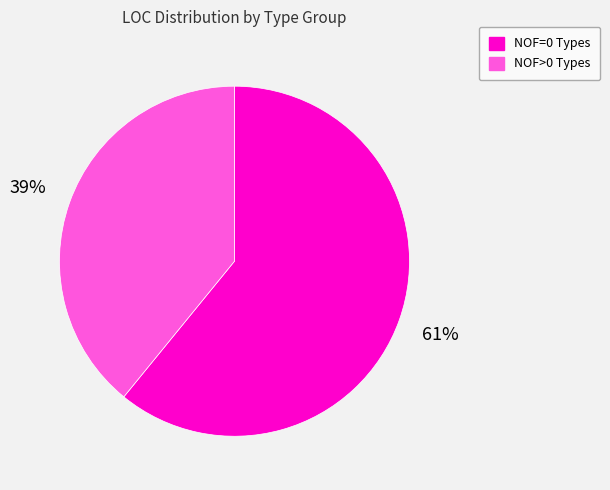

True or false: NOF=0 Types accounts for 67% of the total.

False